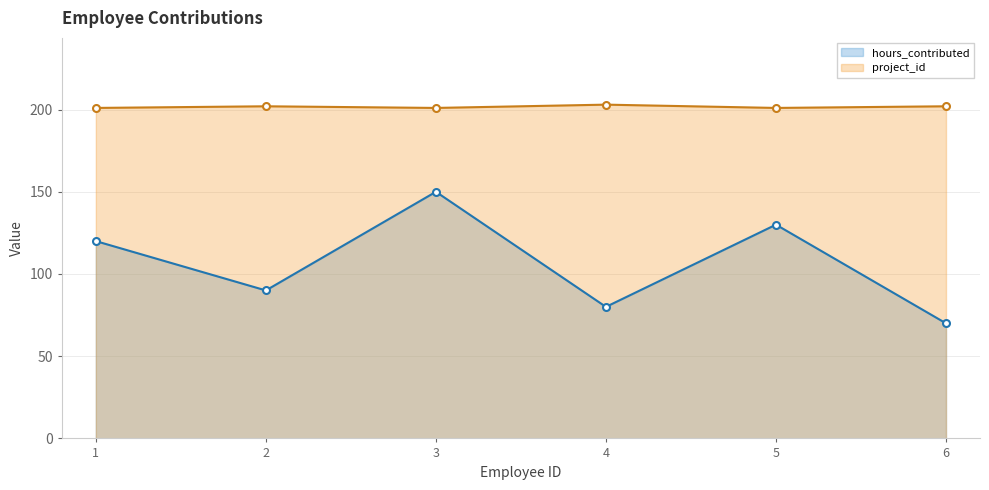

Does the chart have visible grid lines?

Yes